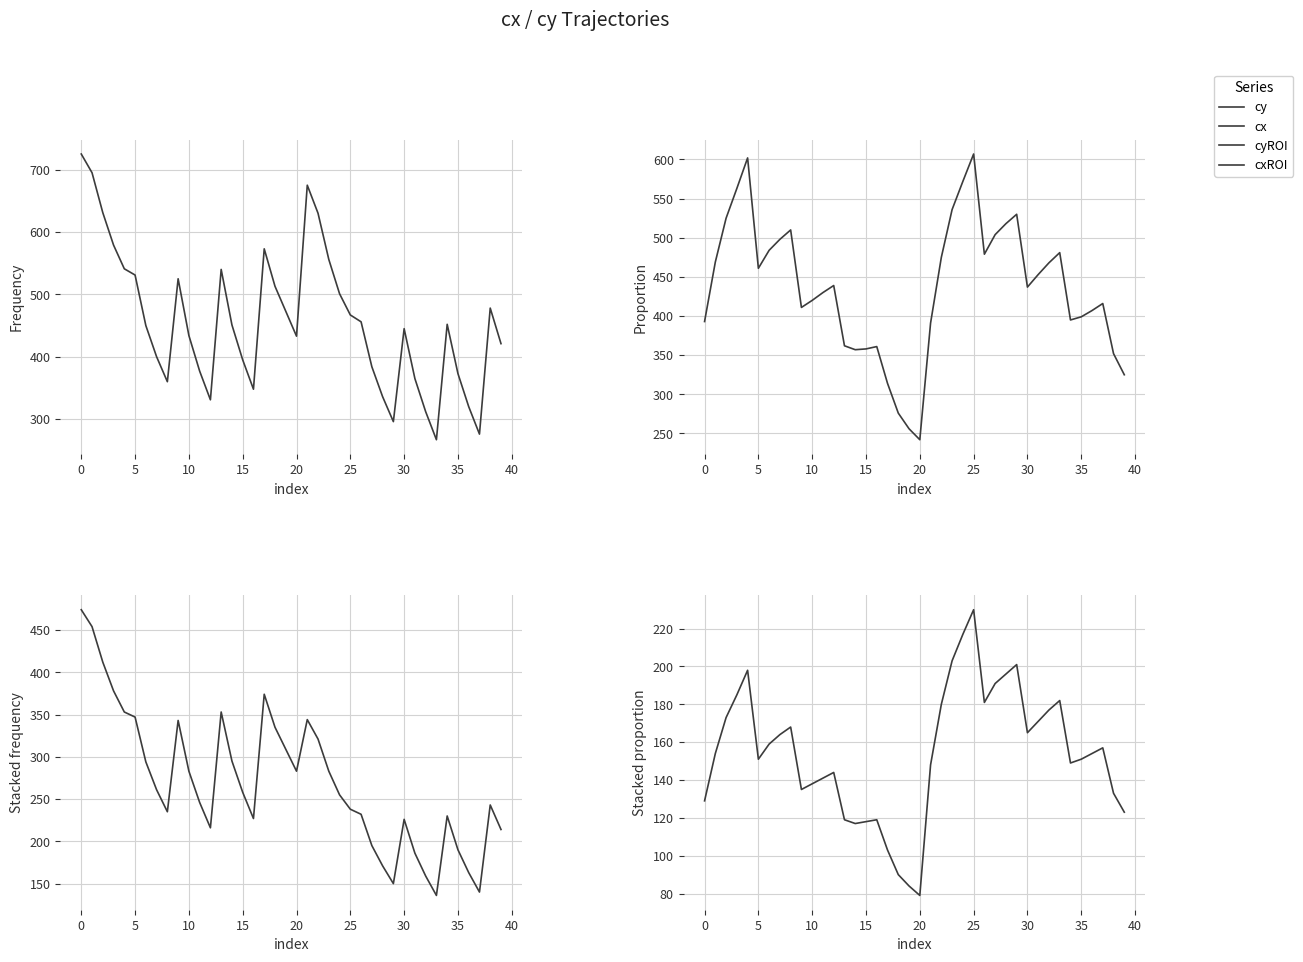

True or false: cyROI has a value of 136 at 33.

True